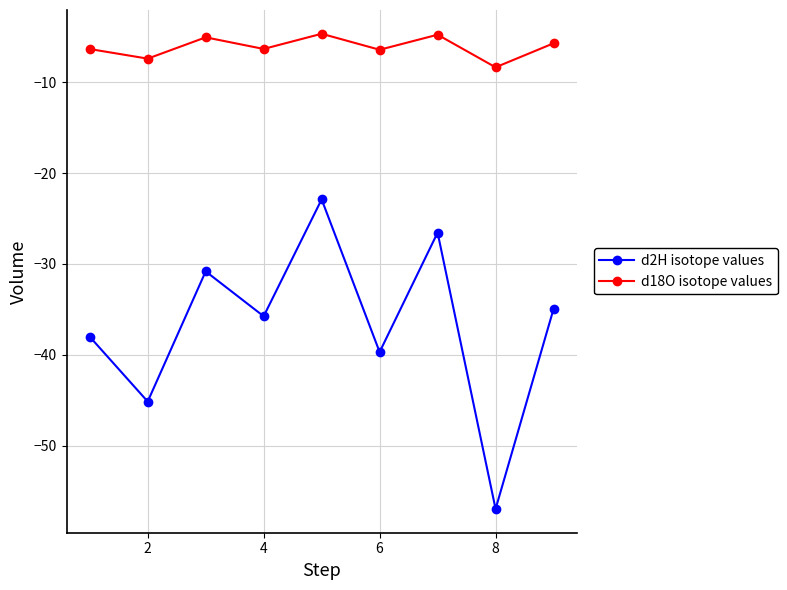

What is the value of the d18O isotope values point at the 9th from the left?

-5.7